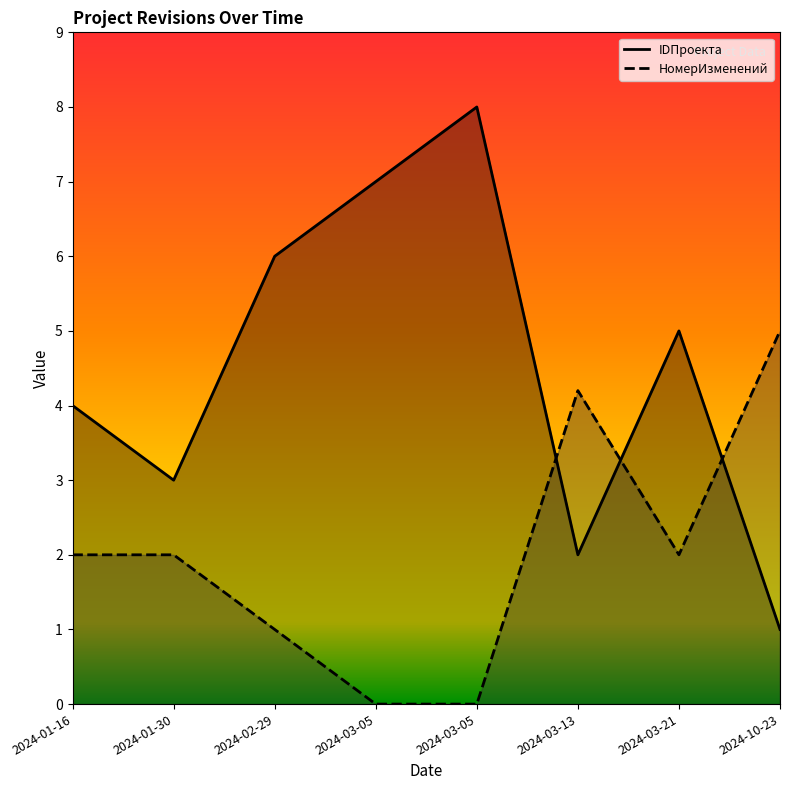

How many series are shown in this chart?

2